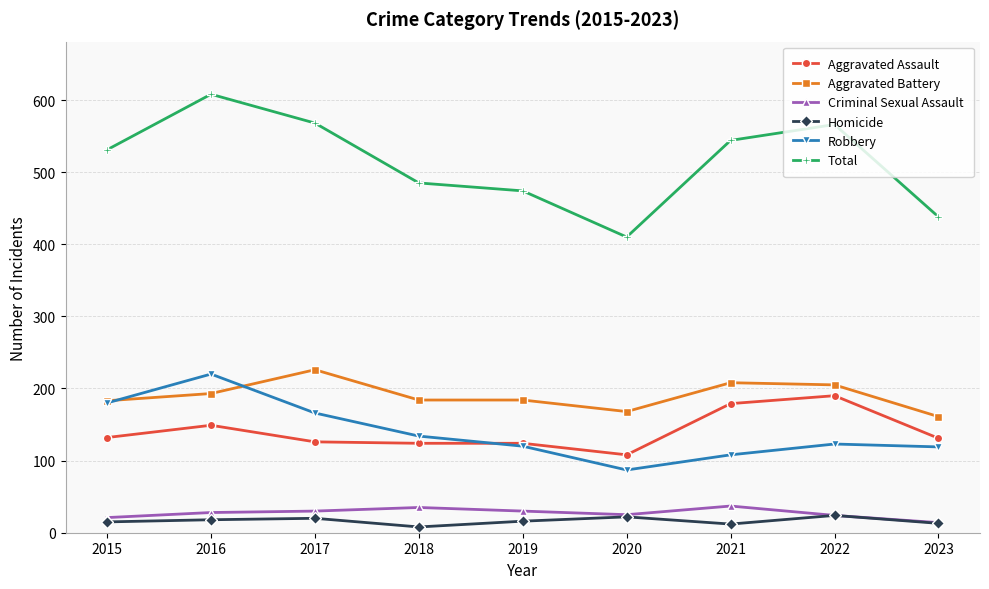

True or false: Aggravated Battery and Criminal Sexual Assault intersect in this chart.

False